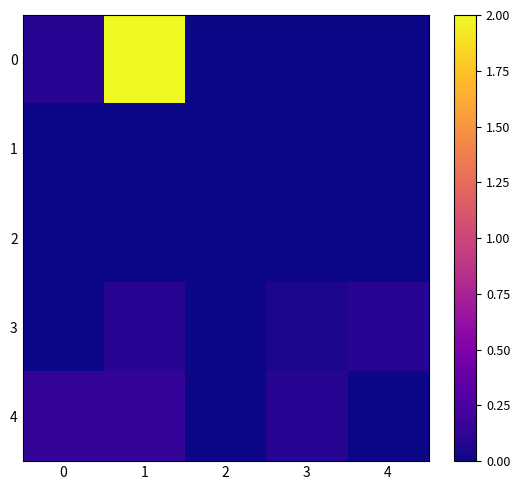

What is the difference between the highest and lowest values at 3?

0.1